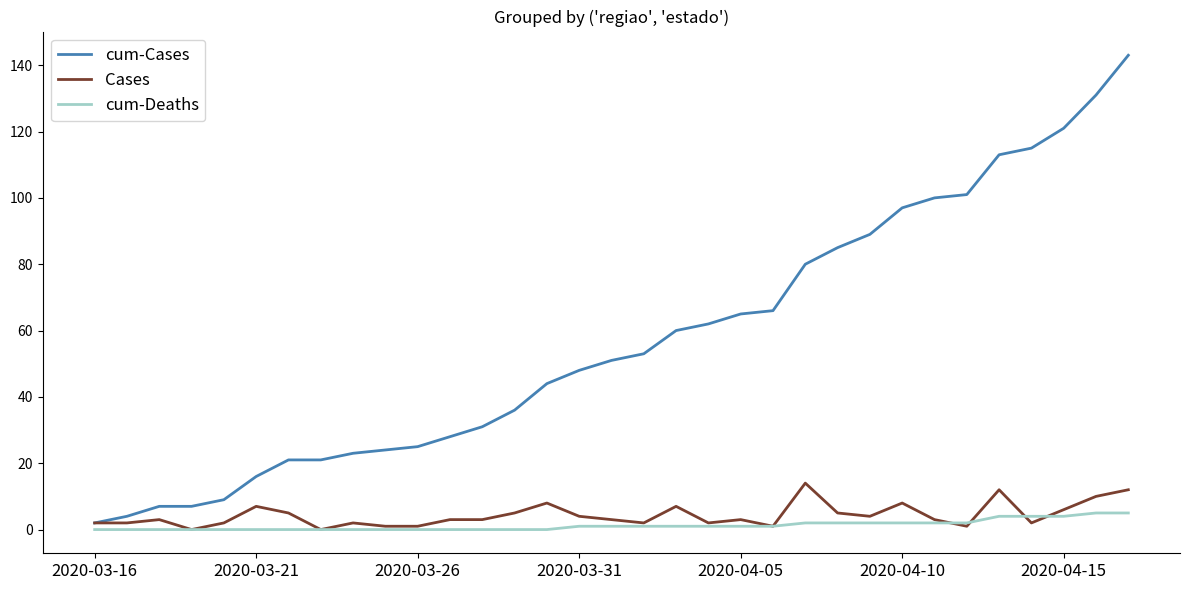

How many cum-Deaths values are between 0 and 2?

28